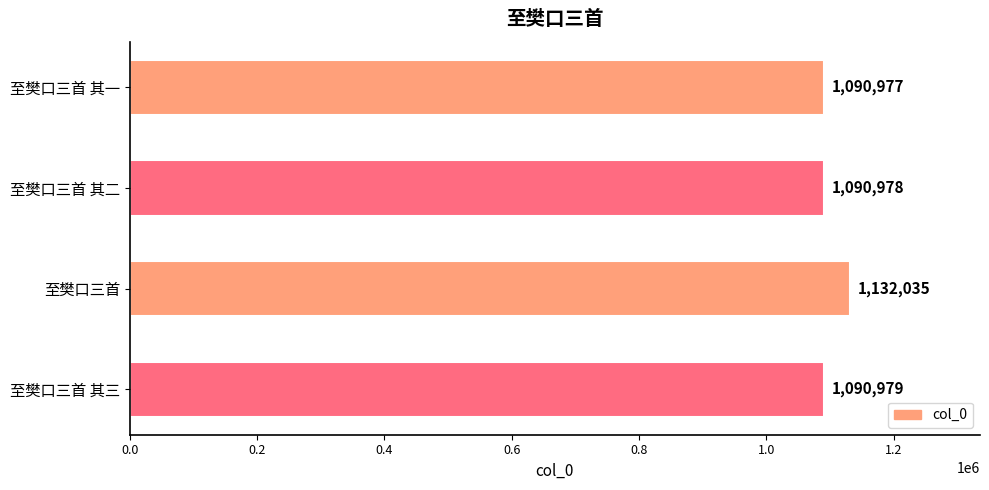

Is it true that the value at 至樊口三首 is 1132035?

True